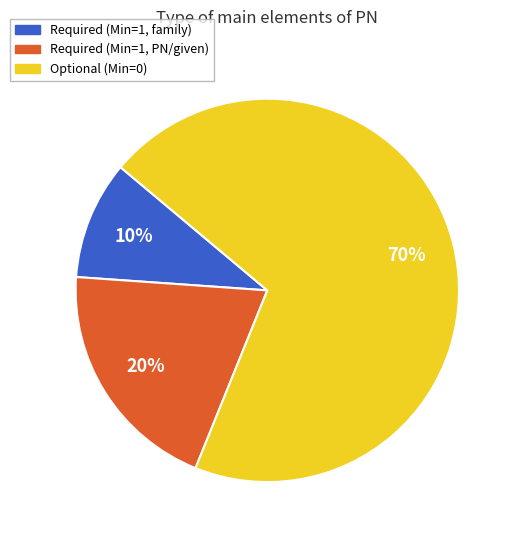

Is there any slice that represents more than half of the pie?

Yes